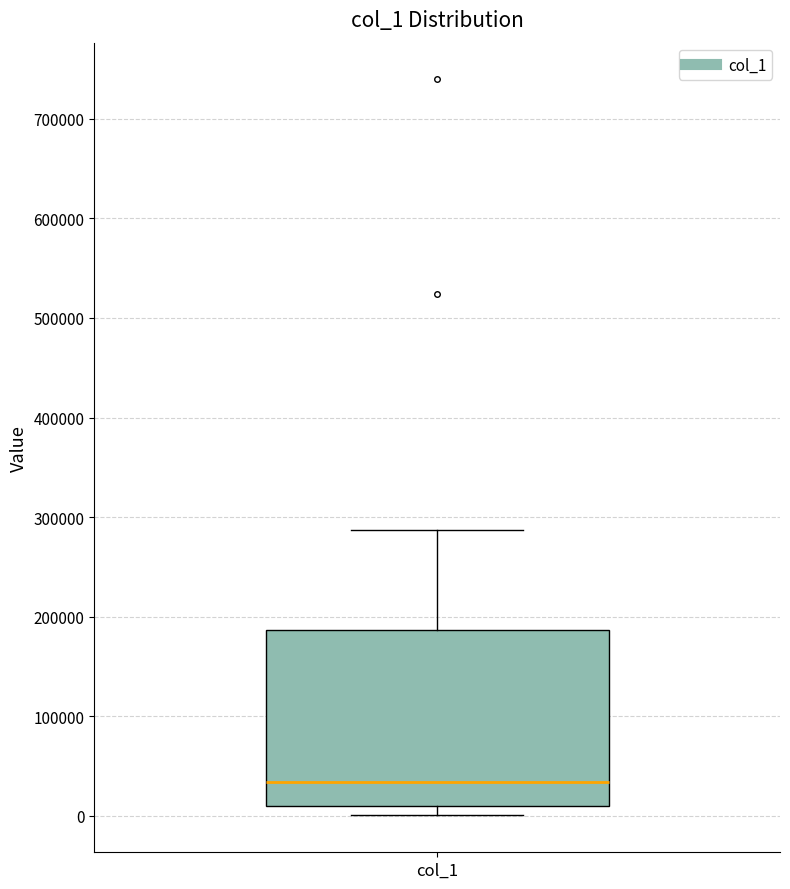

Transcribe this box plot: give where the median line is, the range the box spans, and where the two whiskers end, as read against the y-axis. The values are not printed on the chart, so give them approximately, as read against the axis.

median 30000, box 10000 to 190000, whiskers 0 to 290000